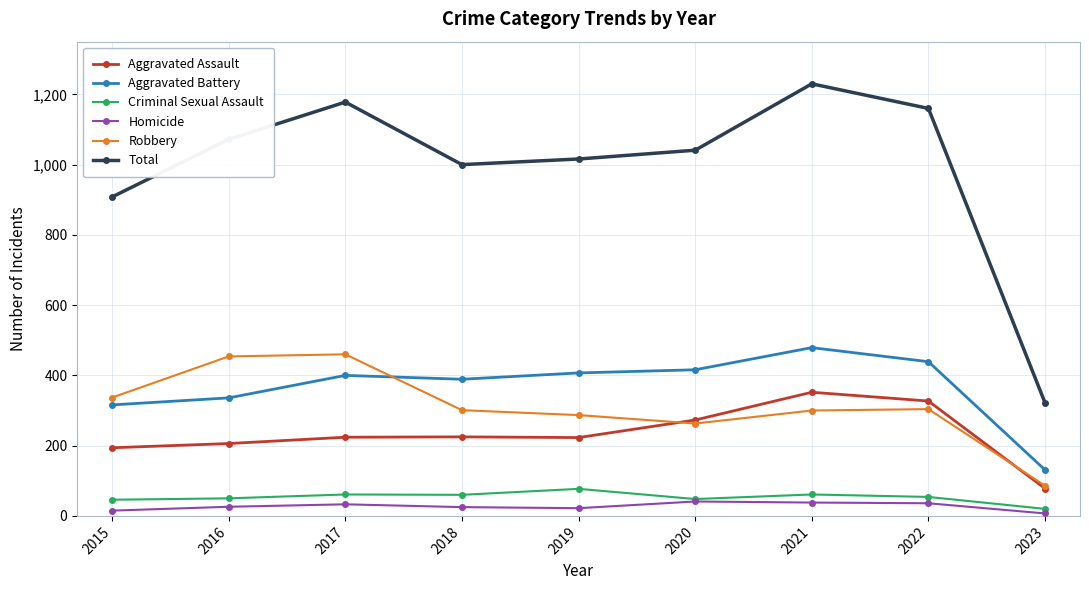

At which category does the chart reach its peak across all series?

2021